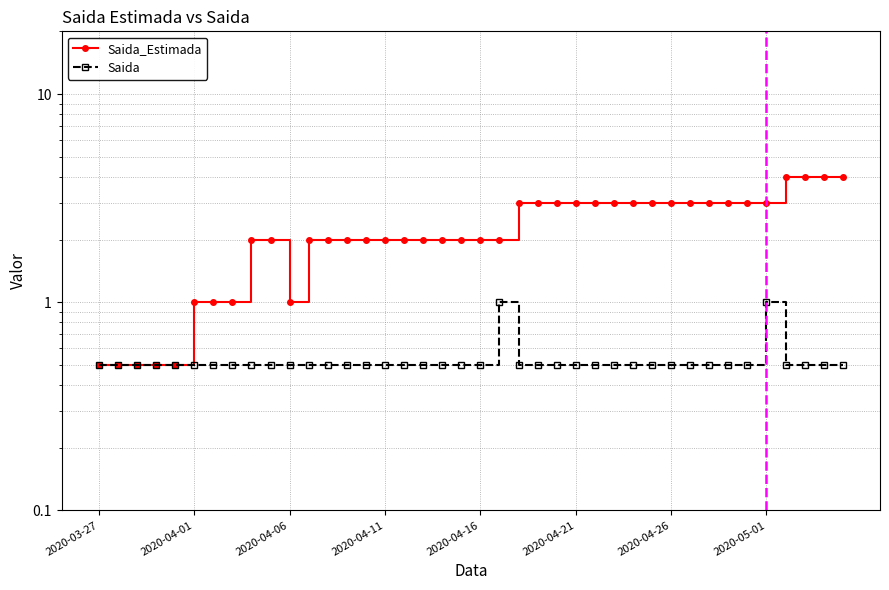

True or false: Saida_Estimada has a value of 2.0 at 19.

True